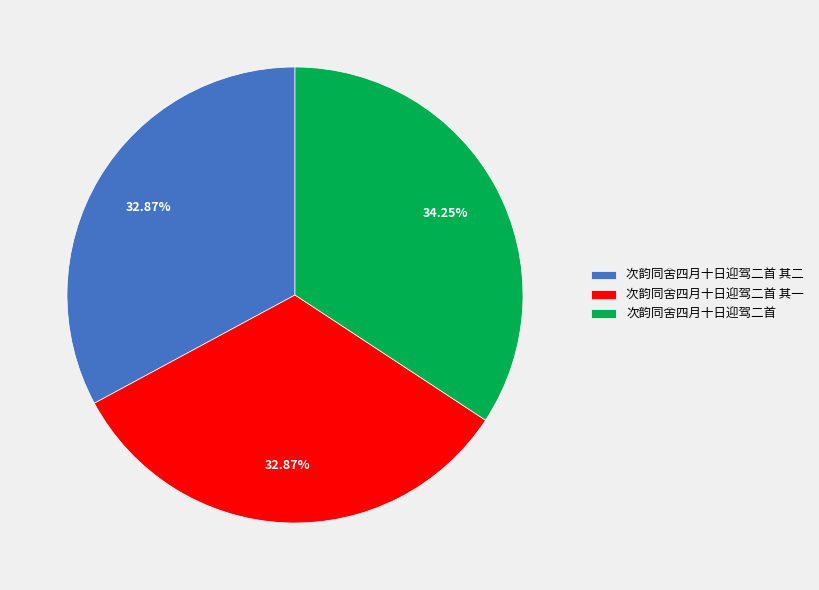

To the nearest percent, what percentage of the pie is 次韵同舍四月十日迎驾二首 其一?

33%